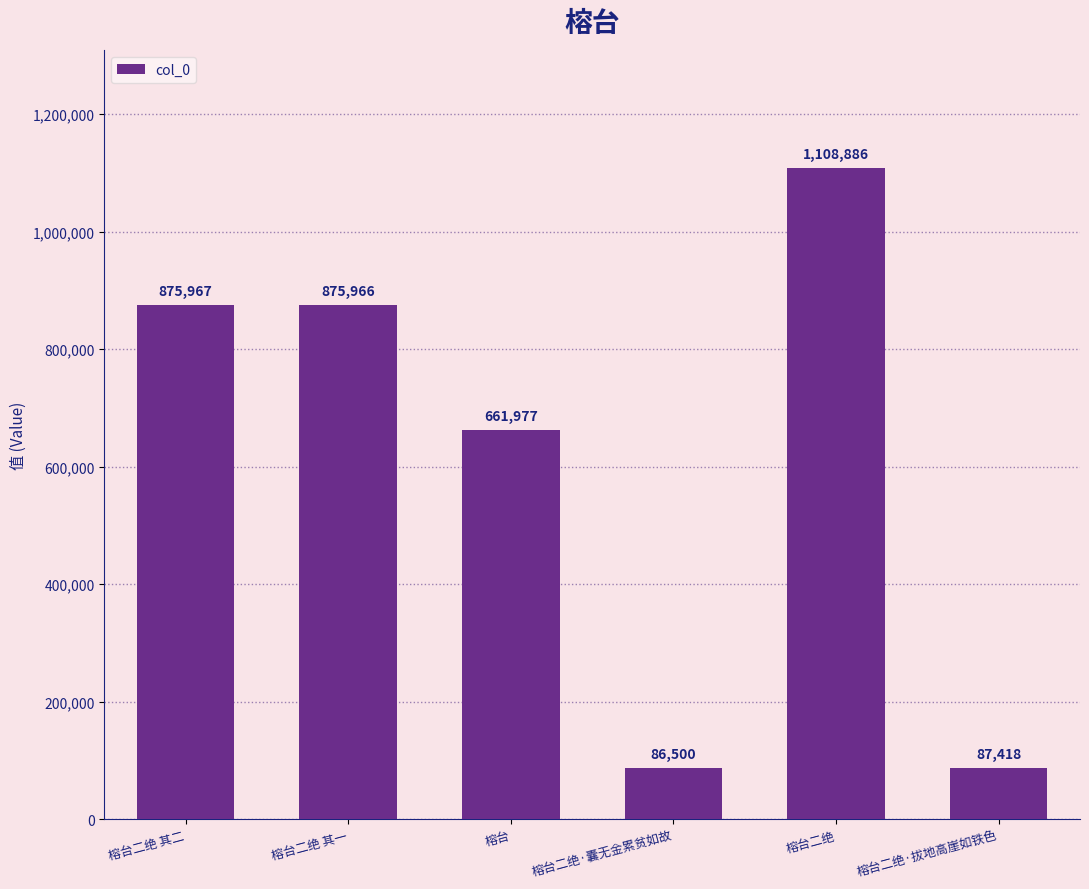

What position from the left is 榕台二绝·拔地高崖如铁色?

6